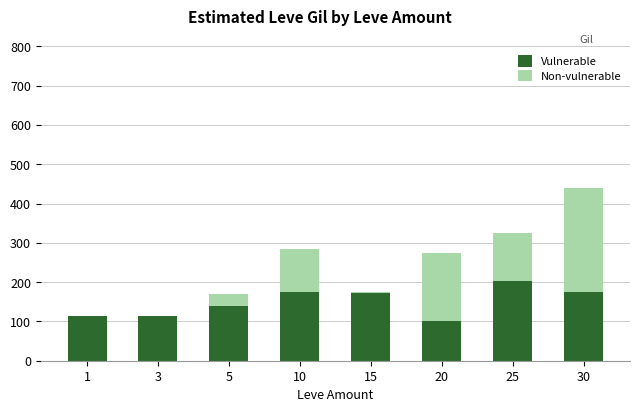

Count the number of data series in this chart.

2